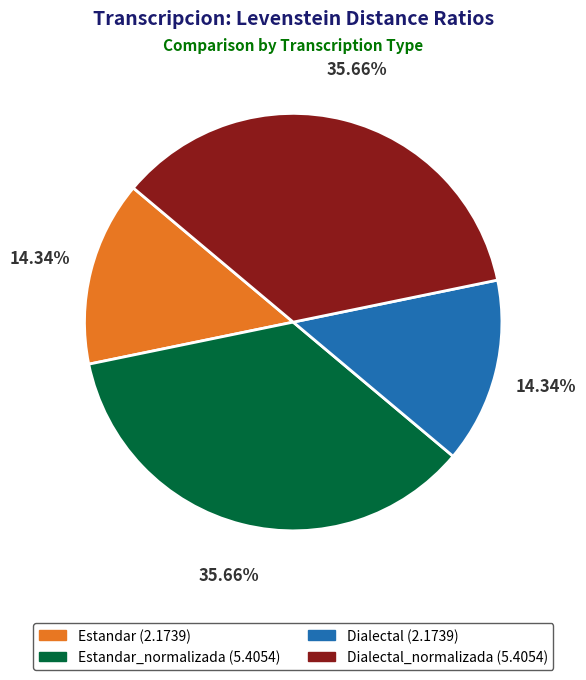

To the nearest percent, what is the average slice percentage?

25%